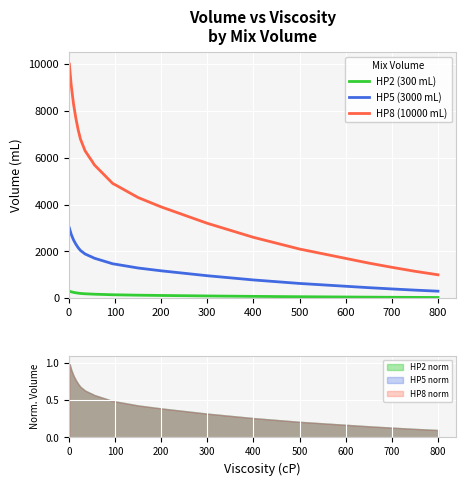

Which series has the largest range (max minus min)?

HP8 (10000 mL)